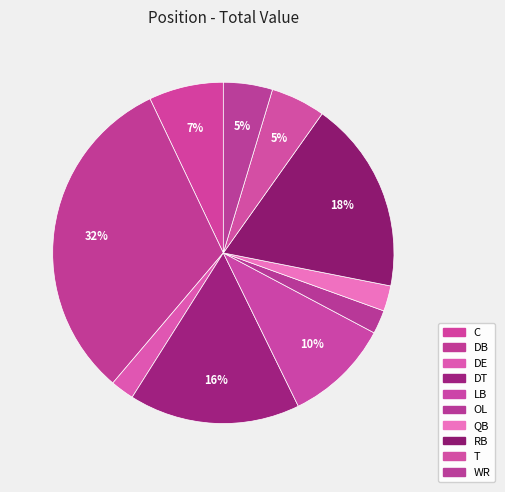

What percentage is the DT slice, to the nearest percent?

16%